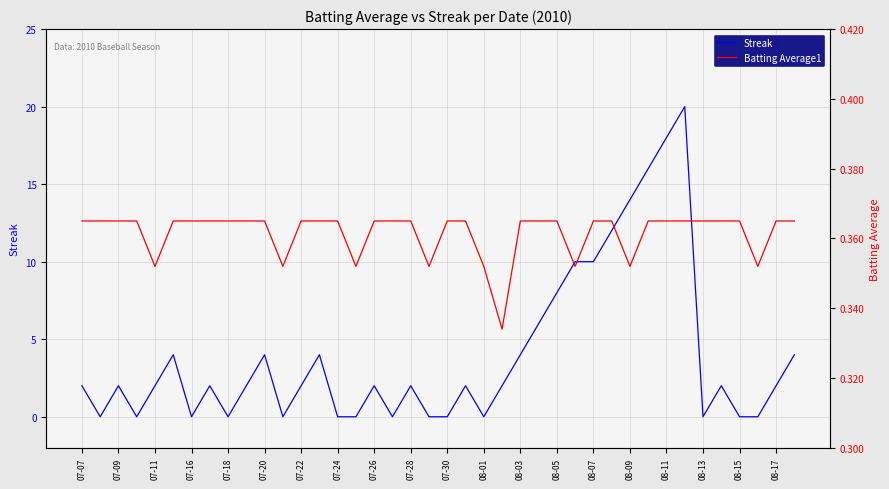

Rank the series at 29 from lowest to highest value.

Batting Average1, Streak